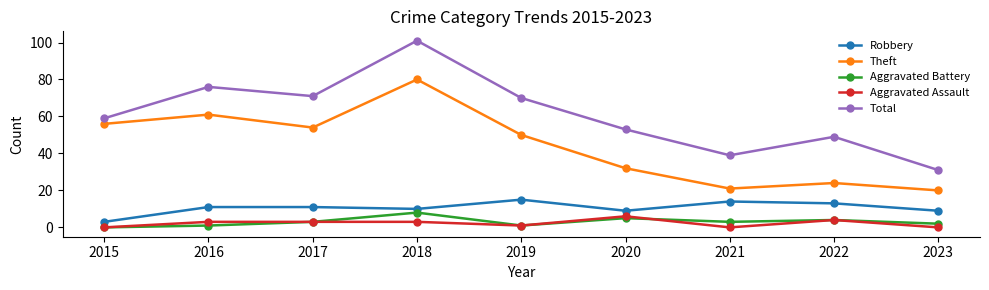

What is the sum of all Aggravated Assault values?

20